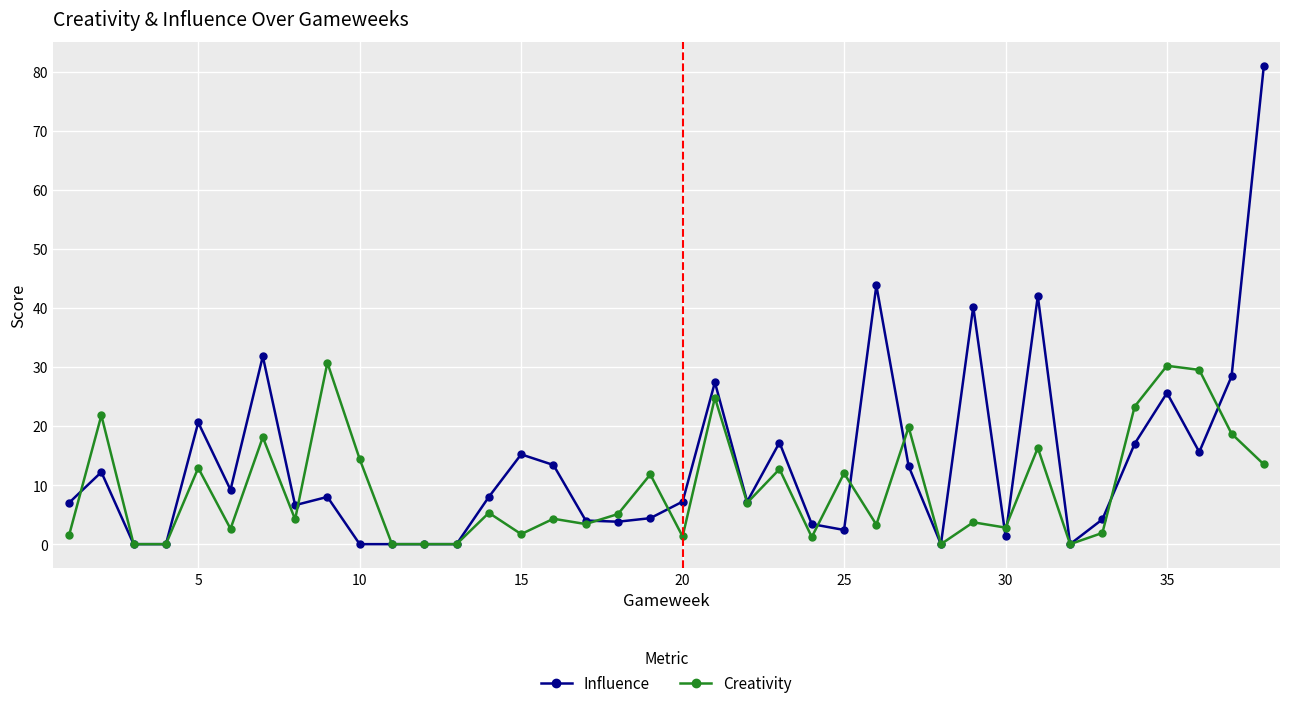

True or false: Influence and Creativity intersect in this chart.

True